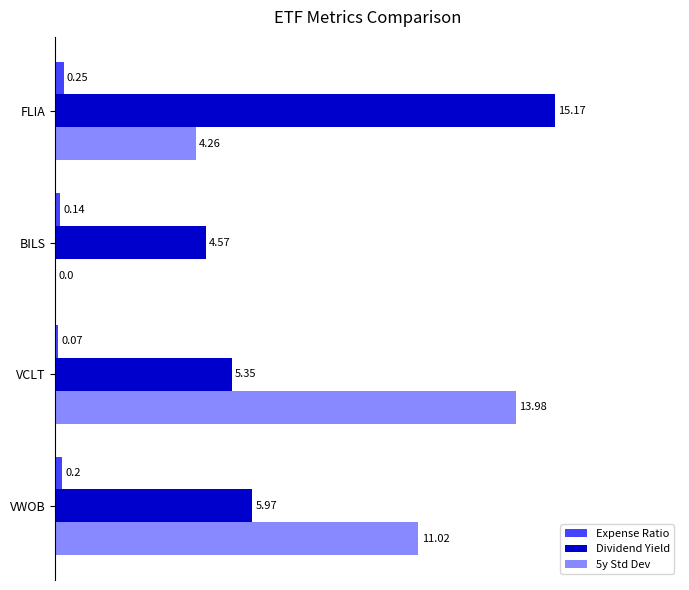

What is the average value of the Expense Ratio series?

0.2